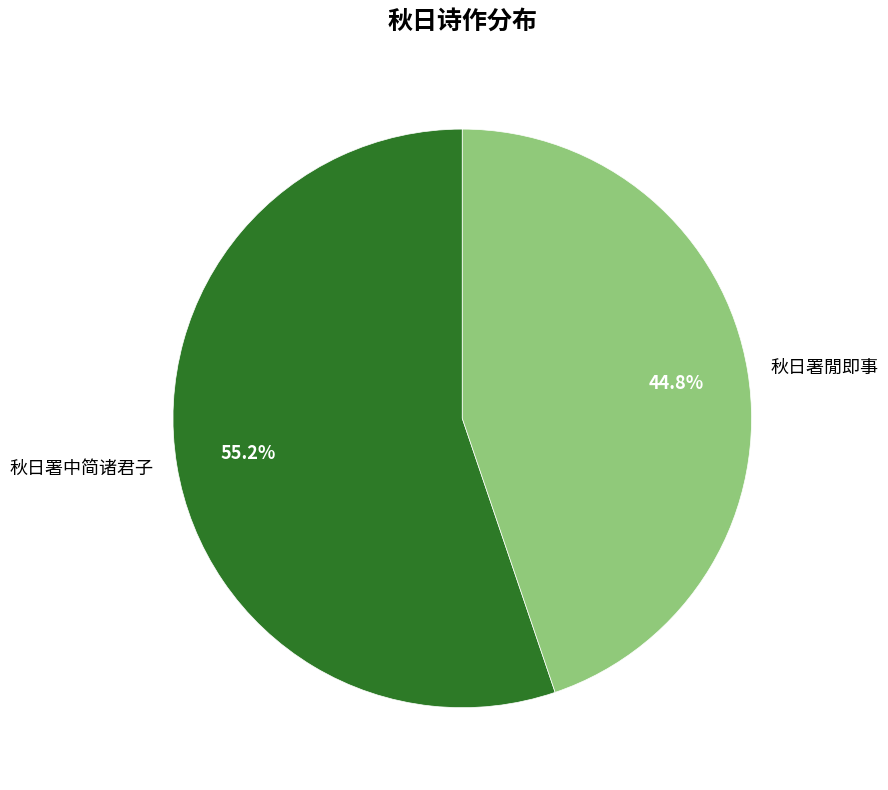

What percentage is the 秋日署中简诸君子 slice, to the nearest percent?

55%